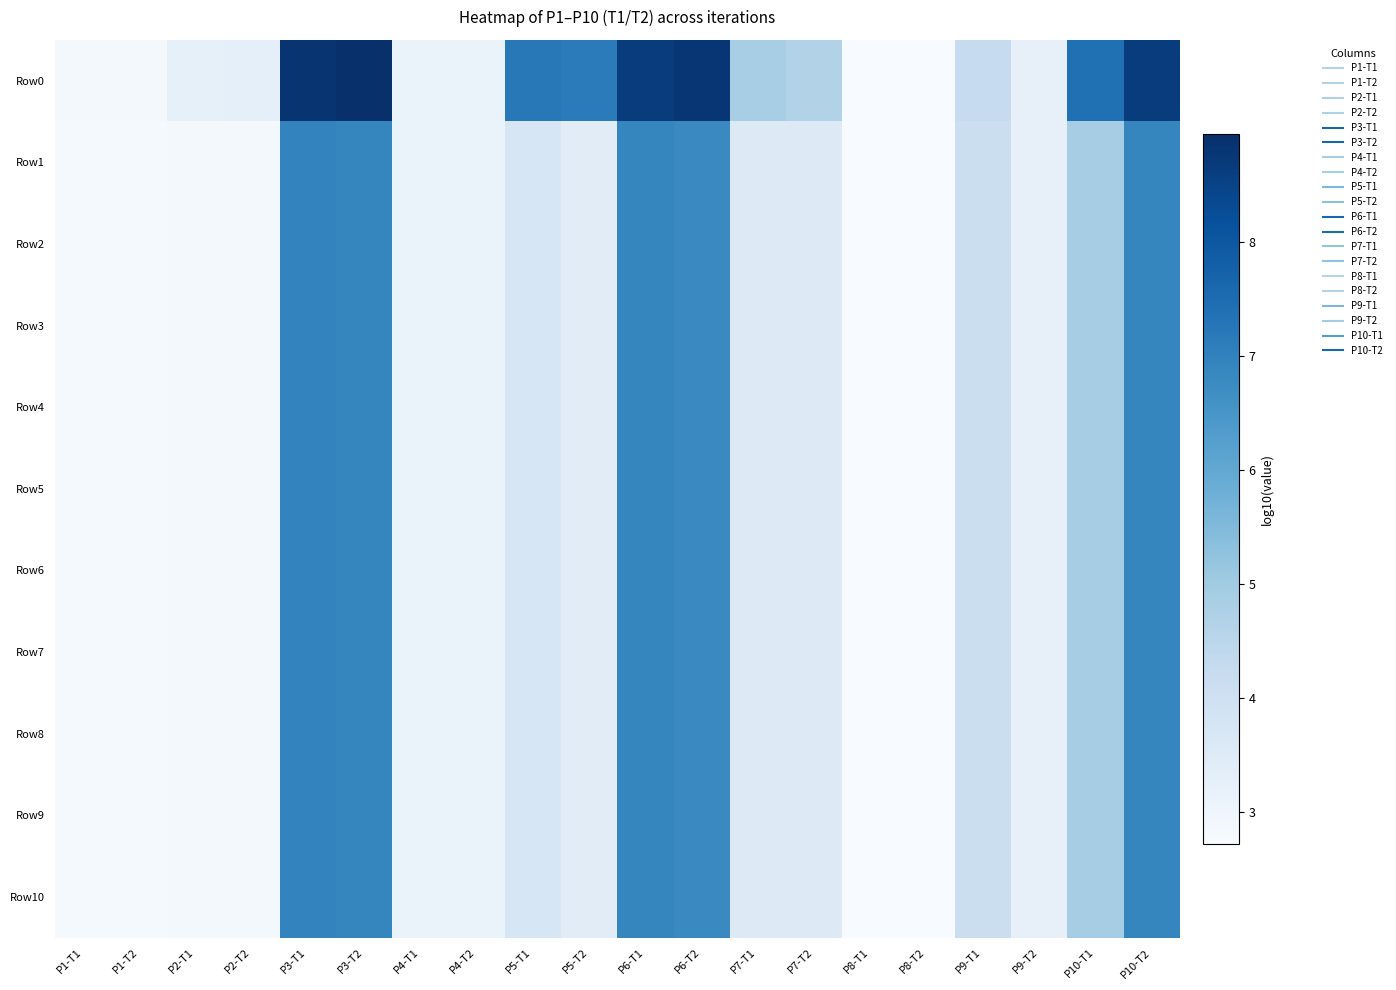

What is the total value across all series at P6-T2?

76.8